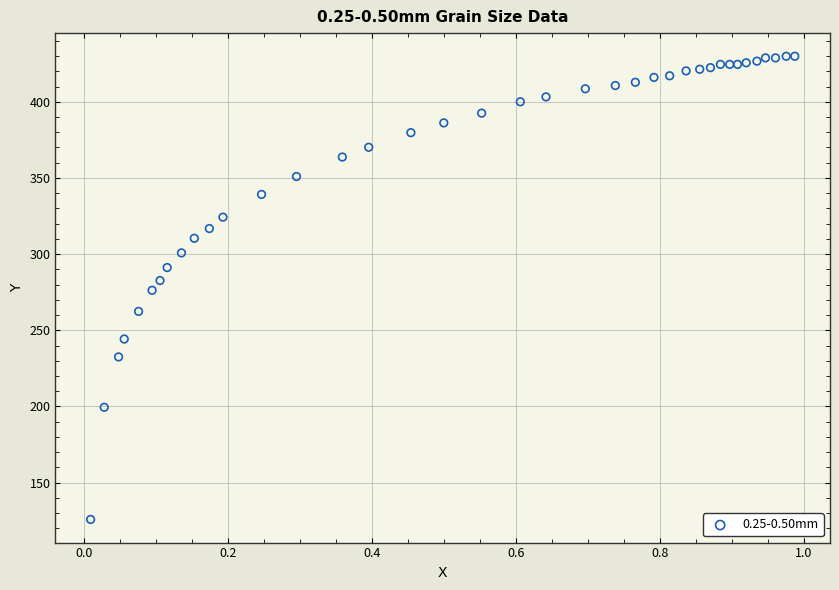

What is the range of X values (max minus min)?

1.0